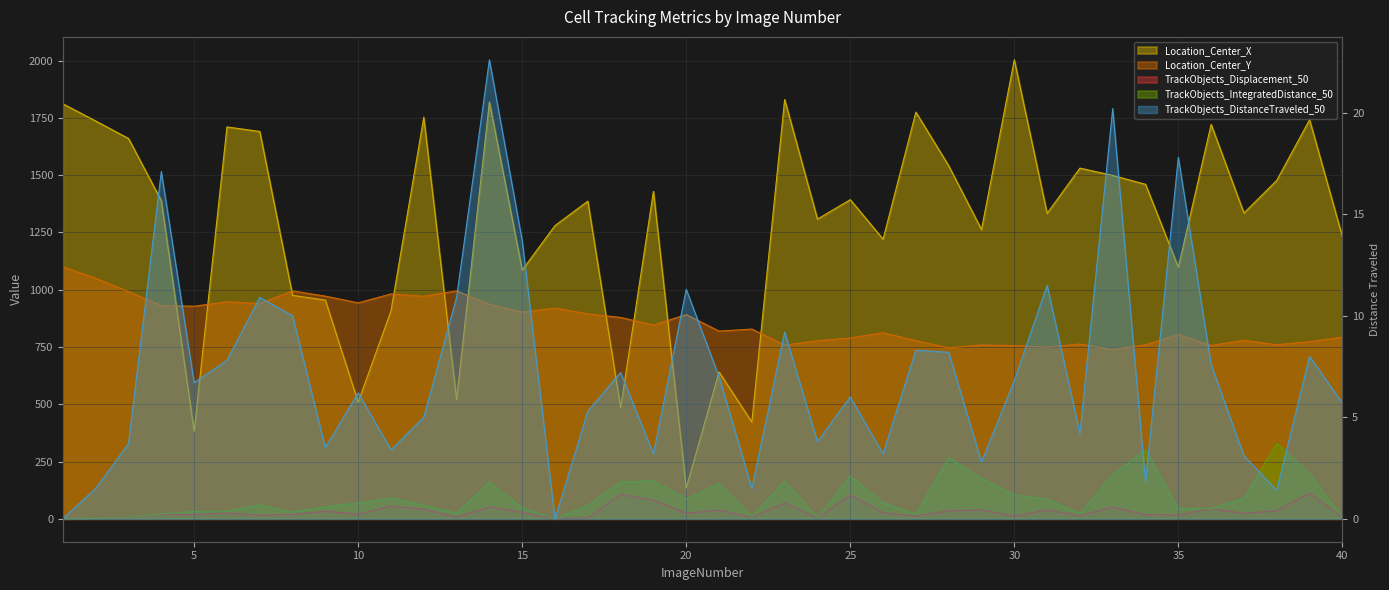

Reading left to right, list all the values displayed in this chart.

Location_Center_X: 1811.6	1736.6	1660.2	1388.5	381.3	1710.7	1690.9	975.4	954.6	509.0	907.6	1753.3	519.8	1819.8	1085.9	1280.1	1386.7	484.3	1429.3	134.5	640.9	422.2	1830.5	1308.4	1393.1	1220.7	1775.4	1541.2	1262.9	2003.7	1333.3	1531.0	1499.0	1460.2	1098.2	1721.9	1334.9	1477.5	1742.1	1232.6
Location_Center_Y: 1100.1	1049.7	991.6	931.0	927.9	947.5	940.0	994.8	972.0	942.5	981.7	971.3	994.9	936.9	902.2	919.7	894.3	879.0	845.9	891.4	819.3	828.3	758.3	777.0	789.3	812.3	777.5	746.0	758.9	755.9	749.6	762.6	739.3	759.5	804.0	756.8	779.0	759.6	773.1	793.1
TrackObjects_Displacement_50: 0.0	1.5	3.1	19.9	17.9	25.6	14.7	19.1	32.7	19.5	55.1	41.8	6.9	51.5	27.5	0.0	4.3	106.4	81.5	23.8	37.2	6.6	68.7	3.8	103.3	26.2	11.6	34.9	38.3	11.5	38.6	13.5	51.2	17.6	15.8	44.5	23.3	34.8	111.9	5.7
TrackObjects_IntegratedDistance_50: 0.0	1.5	5.3	22.4	32.0	32.9	61.8	29.5	52.4	69.4	91.5	59.1	24.2	159.8	48.0	0.0	58.4	161.1	166.1	86.1	155.0	8.1	164.6	3.8	186.1	70.3	20.4	266.5	176.1	104.9	86.5	22.5	193.7	299.7	44.8	44.9	90.4	330.1	196.7	5.7
TrackObjects_DistanceTraveled_50: 0.0	1.5	3.7	17.1	6.7	7.8	10.9	10.0	3.5	6.2	3.4	5.0	10.9	22.6	13.7	0.0	5.3	7.2	3.2	11.3	7.0	1.5	9.2	3.8	6.0	3.2	8.3	8.2	2.8	6.8	11.5	4.2	20.2	1.8	17.8	7.6	3.1	1.4	8.0	5.7